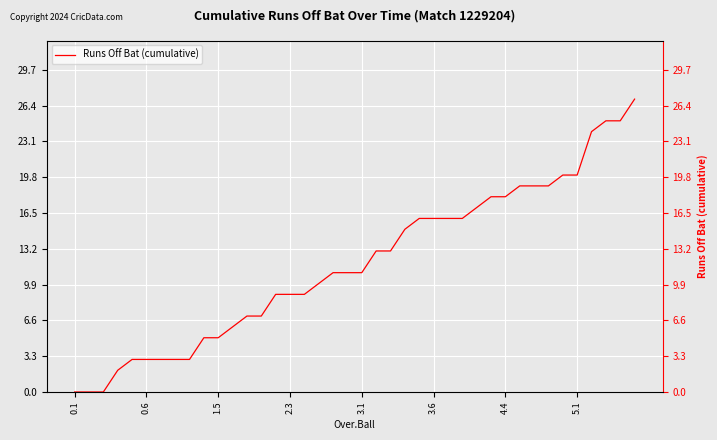

How many data points are less than 11?

18